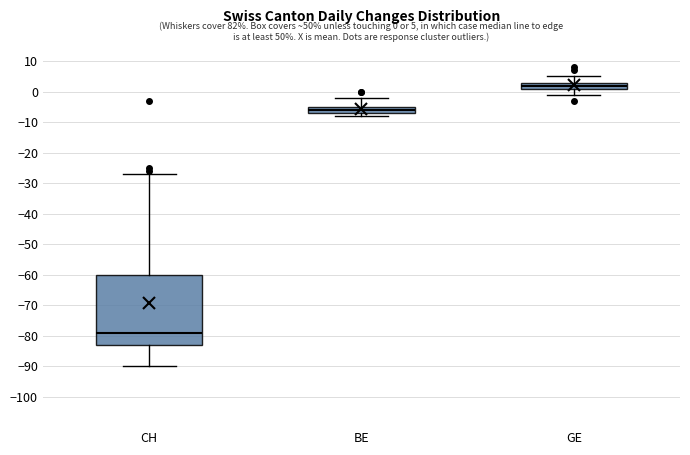

Which box's median line is the lowest?

CH